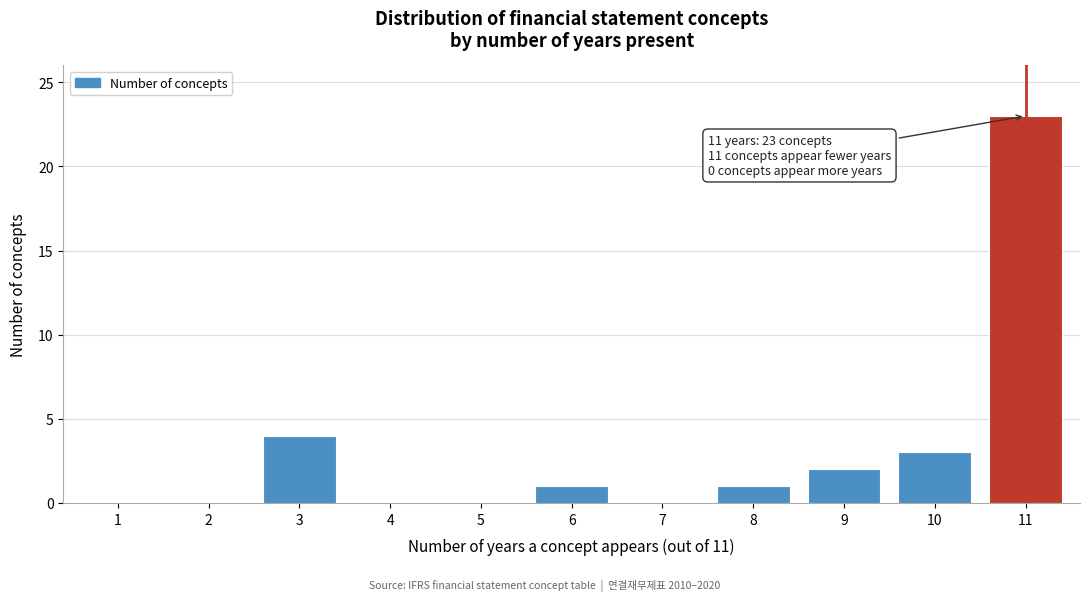

Reading right to left, transcribe all the data shown in this chart.

11=23	10=3	9=2	8=1	7=0	6=1	5=0	4=0	3=4	2=0	1=0